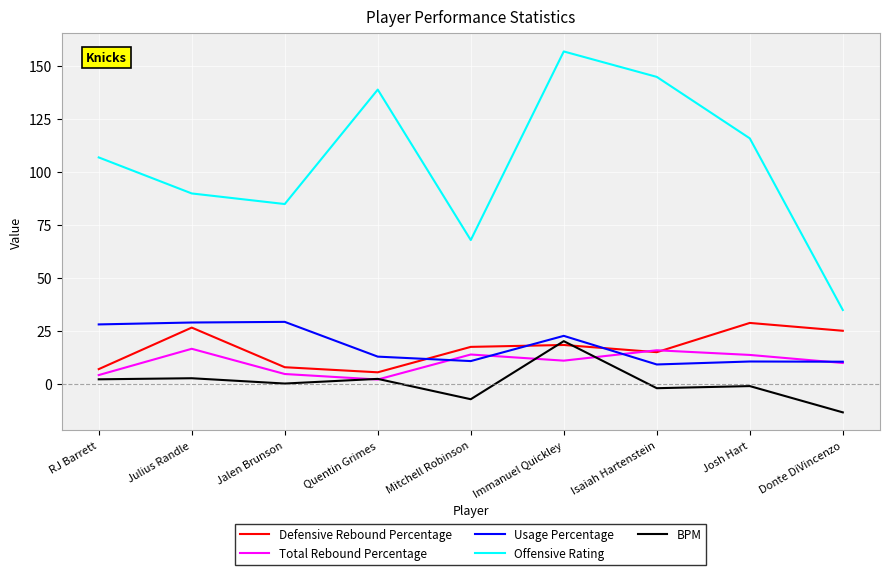

Which category has the lowest value in the BPM series?

Donte DiVincenzo